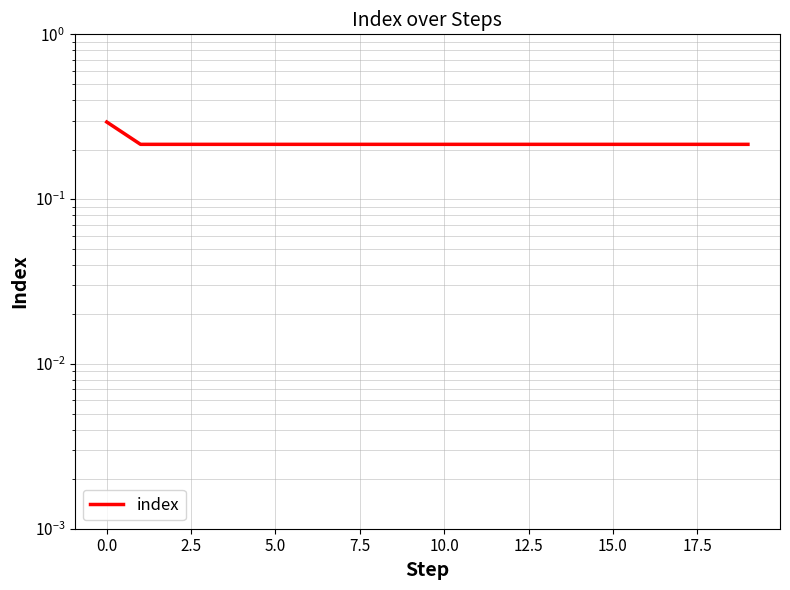

What is the label of the 6th point from the right?

14